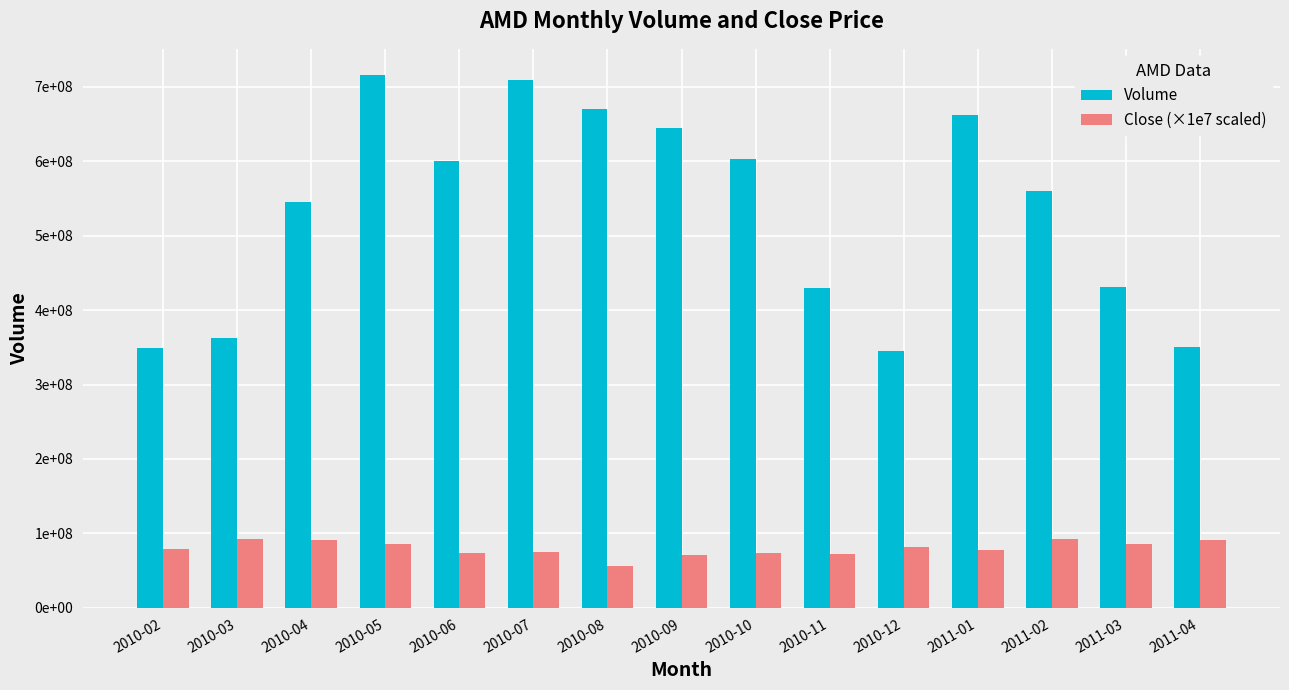

The Volume series shows 349835500.0 at 2011-04. True or false?

True